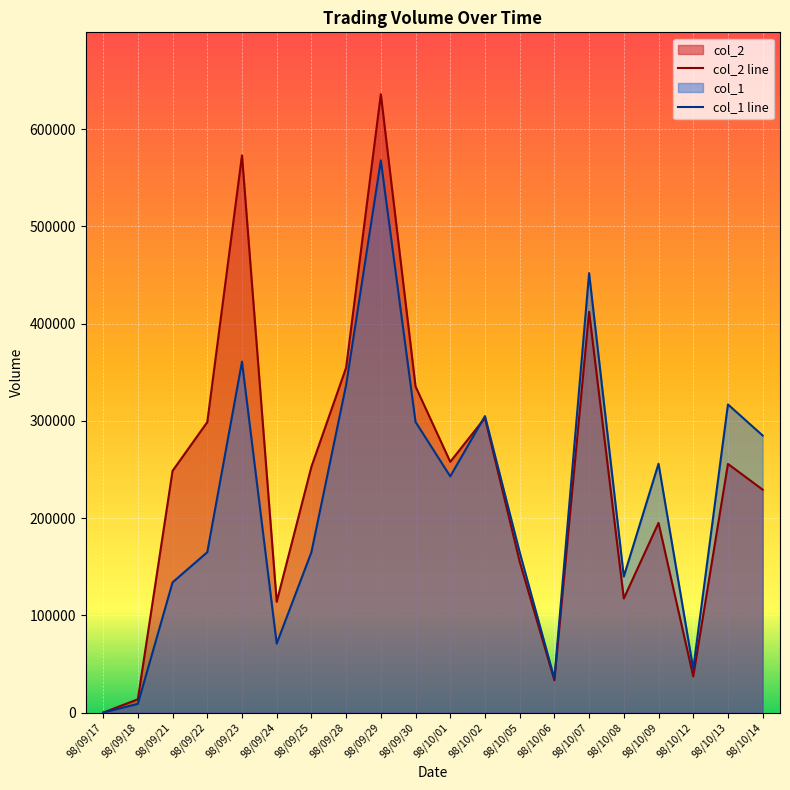

How many values in the col_2 line series exceed 252880?

9